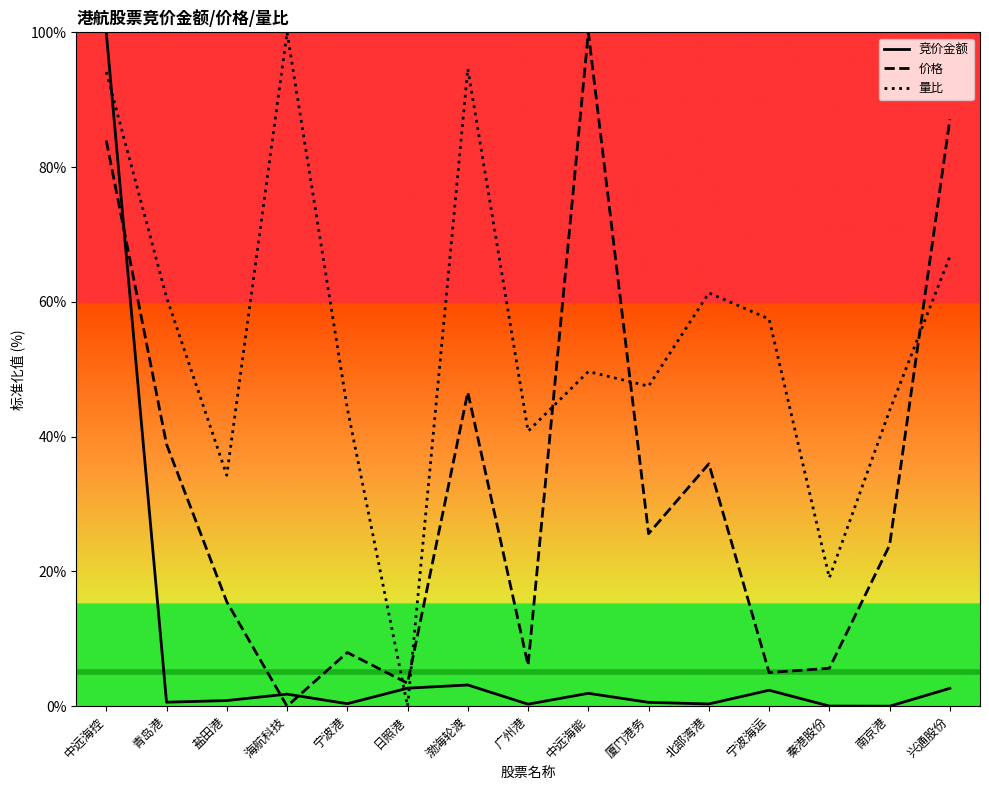

What are all the series names shown in the legend?

竞价金额, 价格, 量比